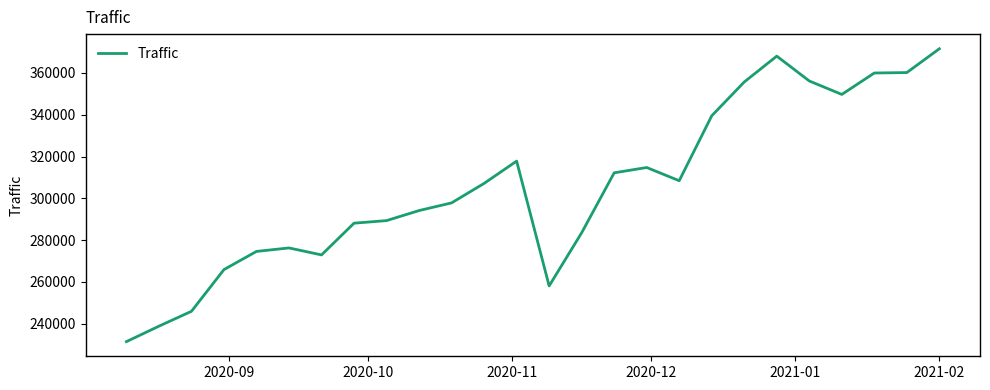

What is the smallest value displayed?

231404.0